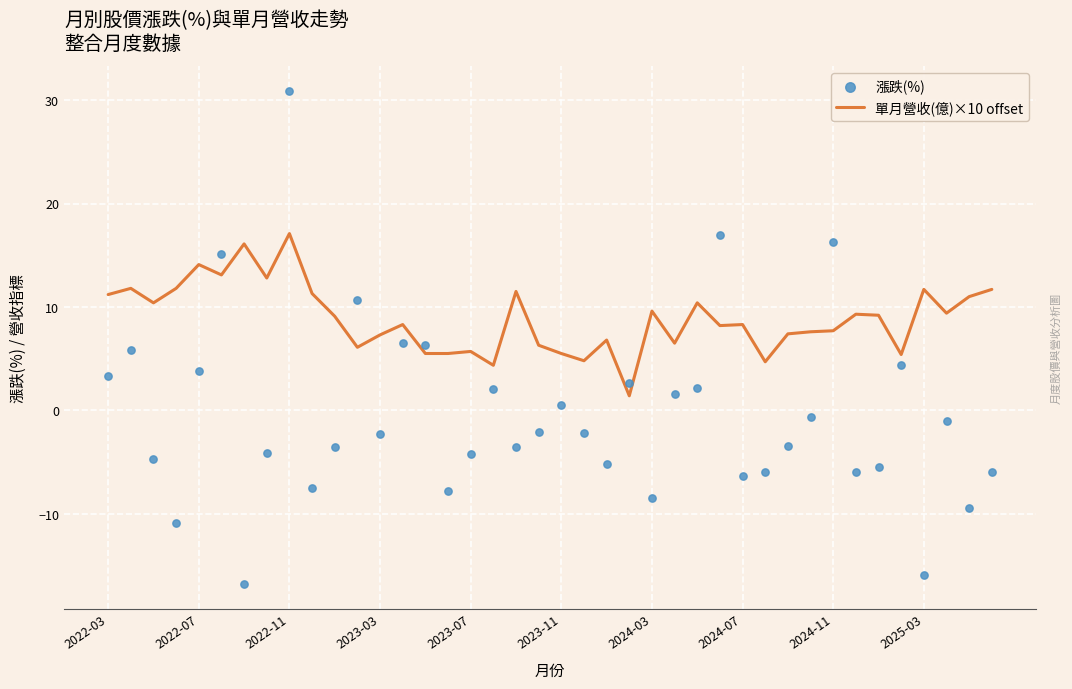

Which series has the largest Y range (max minus min)?

漲跌(%)